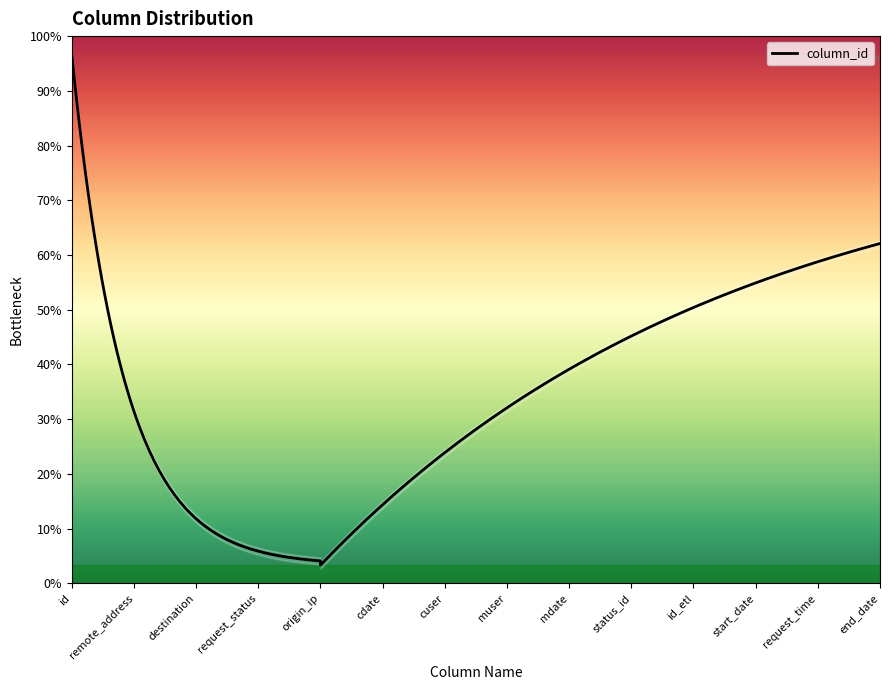

What is the label of the 7th point from the left?

cuser